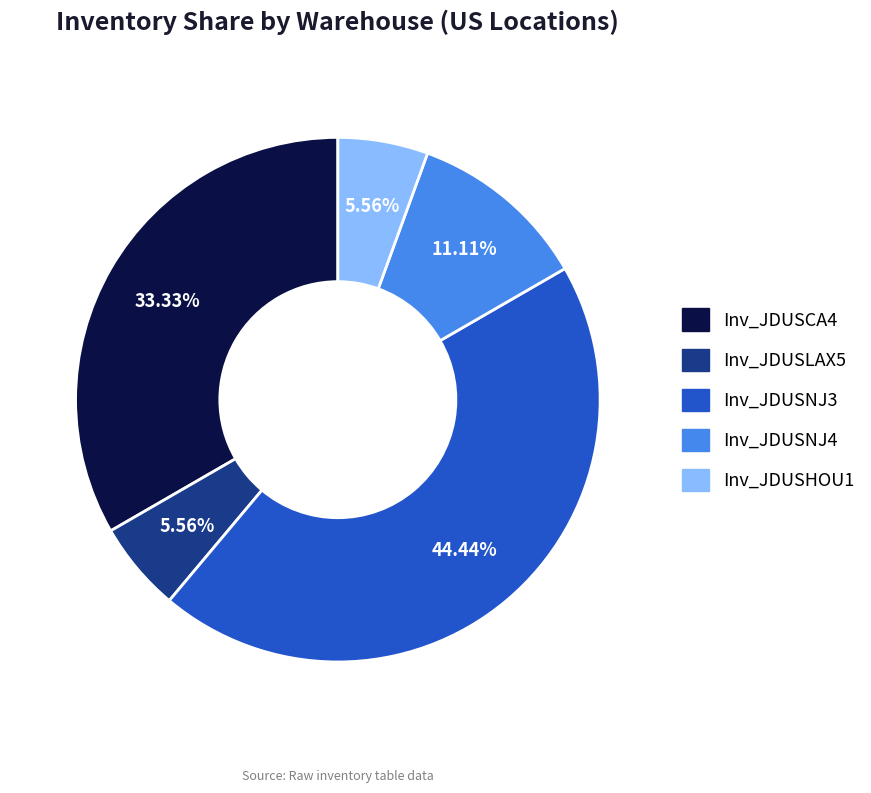

How many slices are in this pie chart?

5